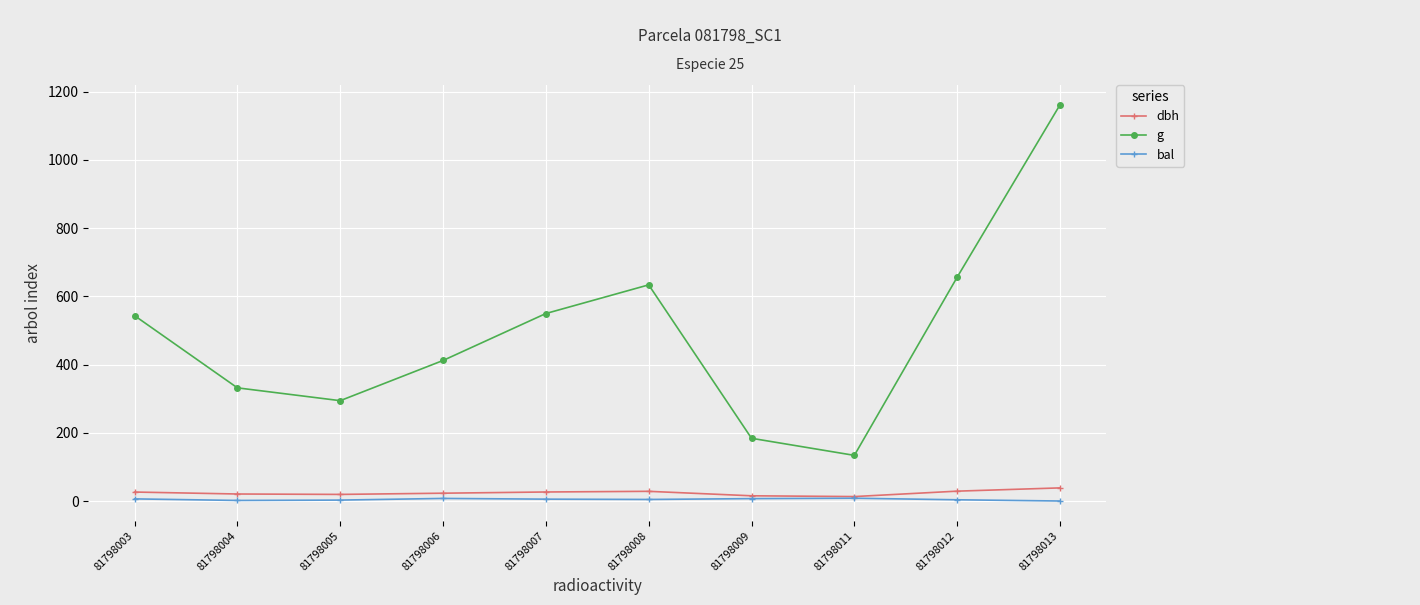

Which series has the largest total across all categories?

g